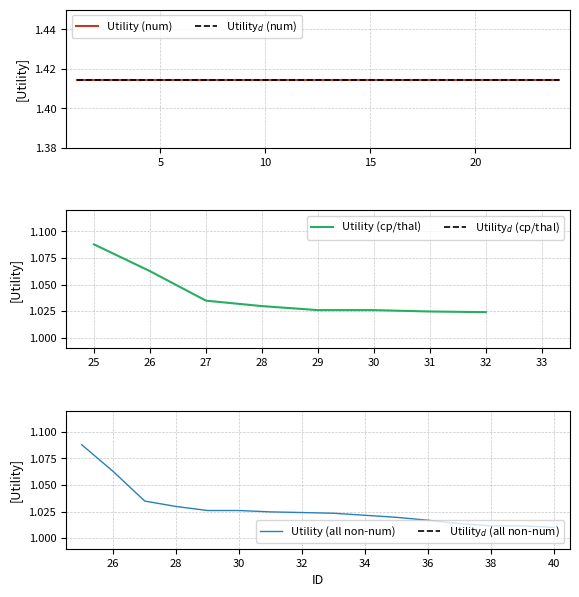

Does the chart have visible grid lines?

Yes